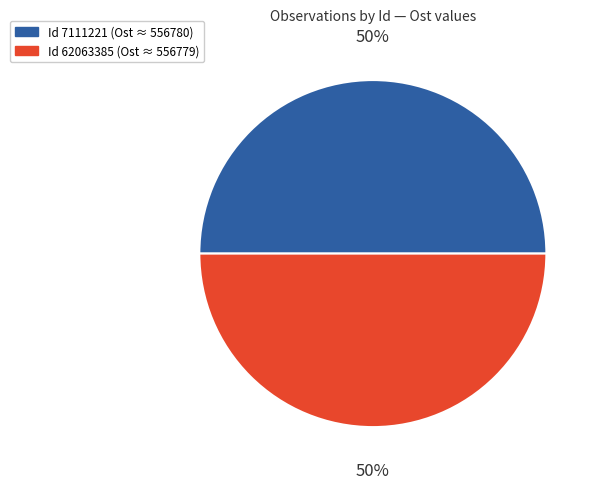

To the nearest percent, what is the average slice percentage?

50%